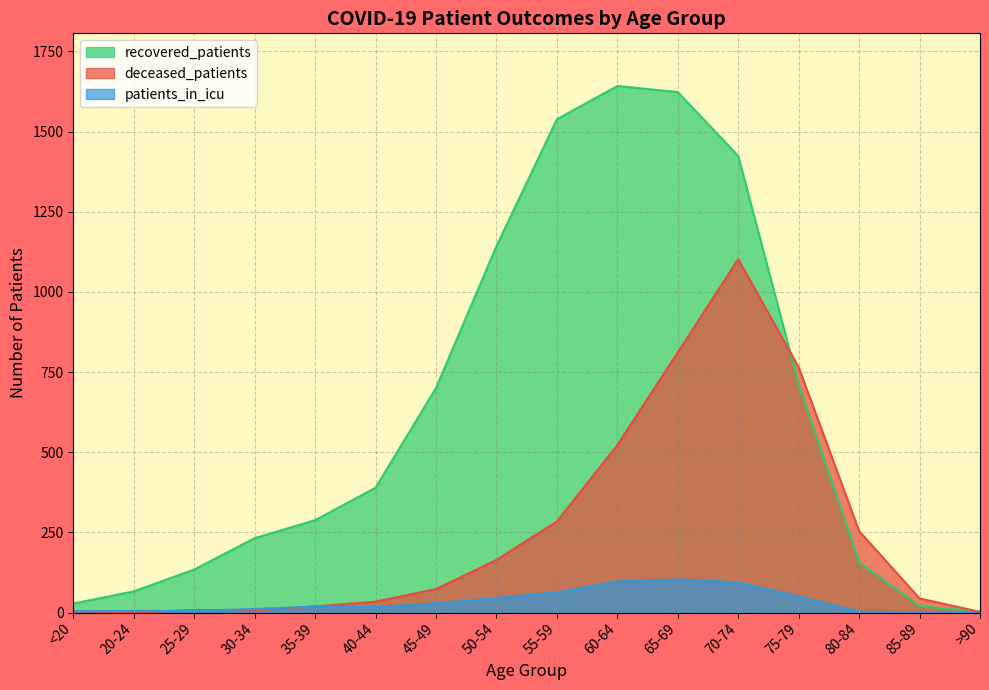

Where is the first local maximum for recovered_patients?

60-64